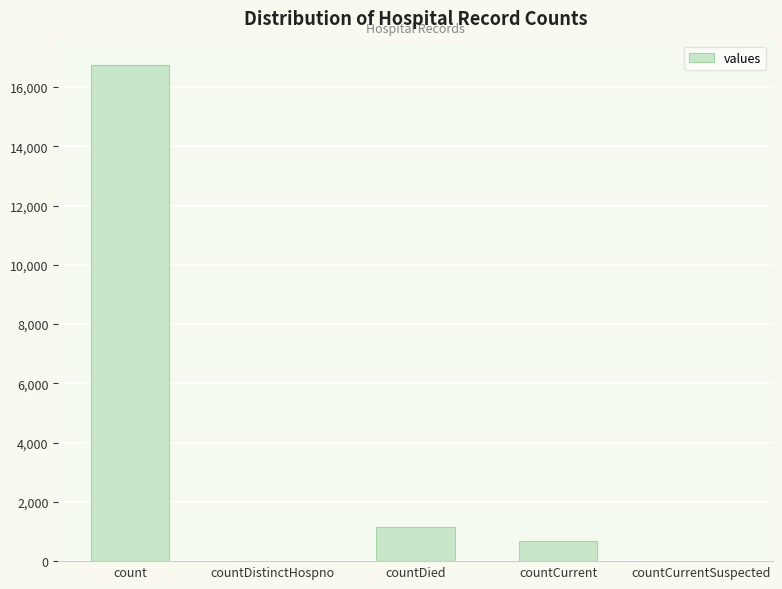

Are the bars horizontal?

No